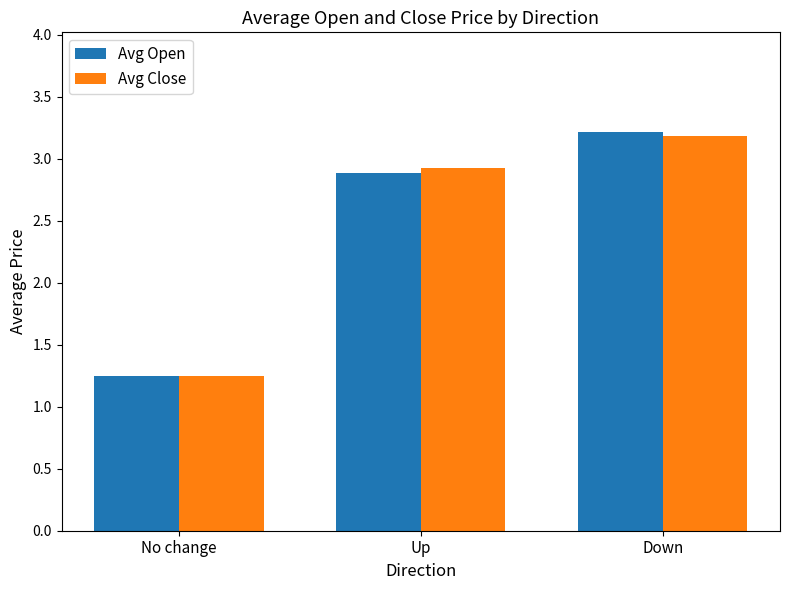

What is the label of the 2nd bar from the right?

Up